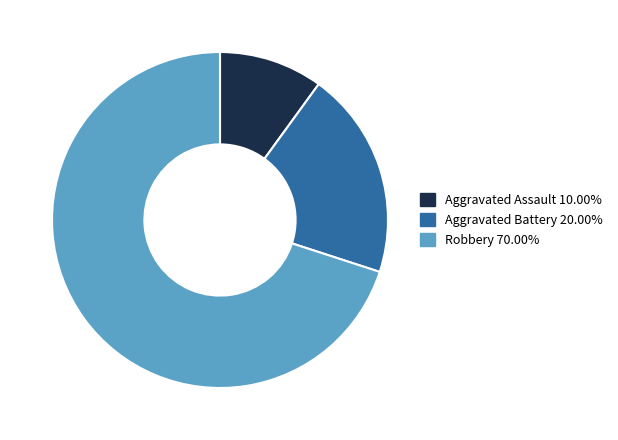

How many segments does this pie chart have?

3